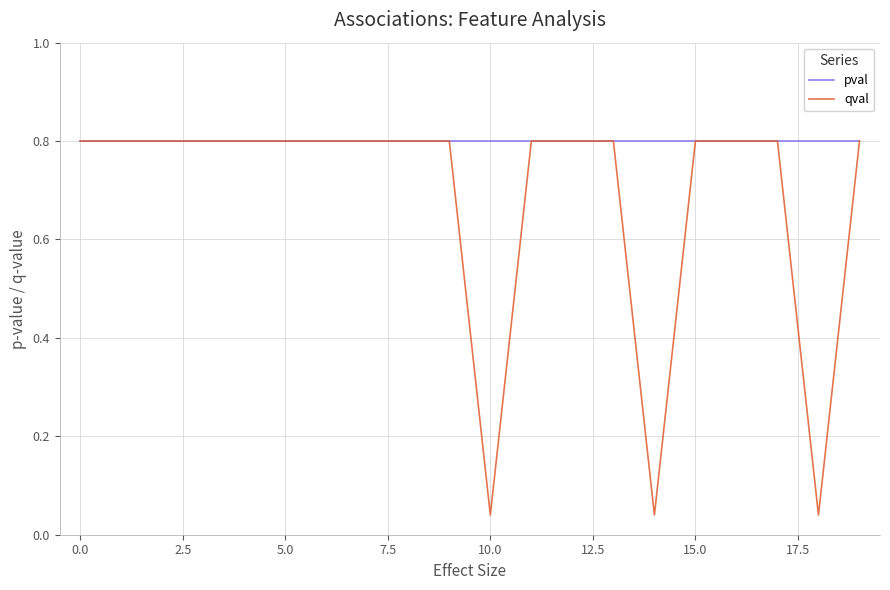

Which series has the largest range (max minus min)?

qval